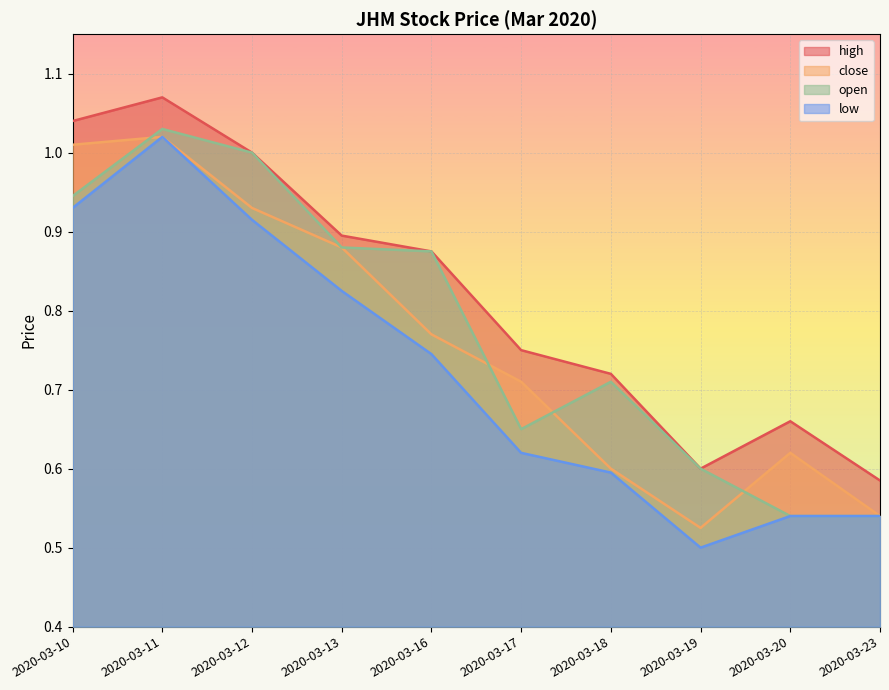

At how many categories does at least one series exceed 0?

10